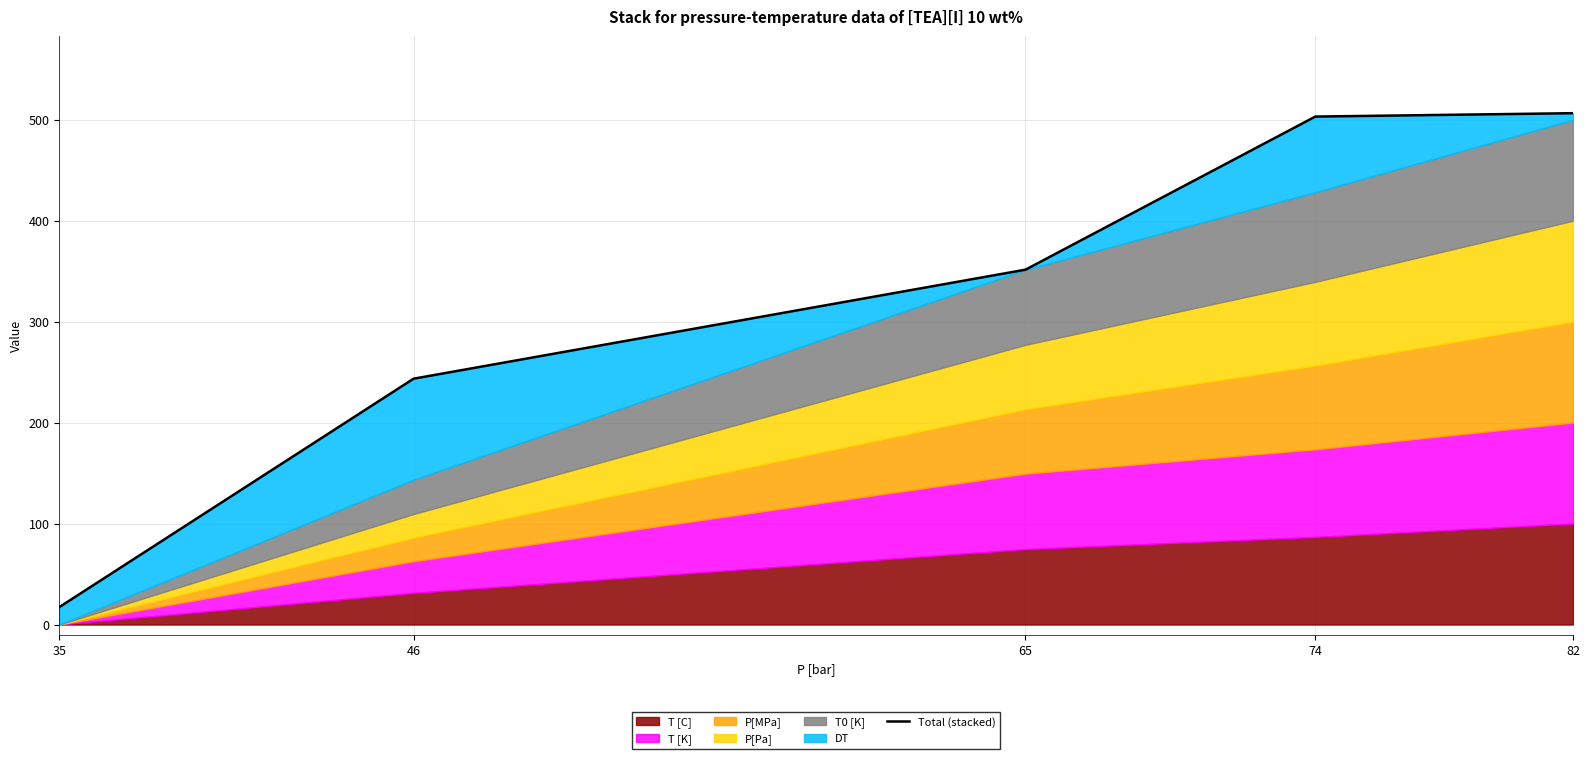

What is the greatest value displayed?

506.5